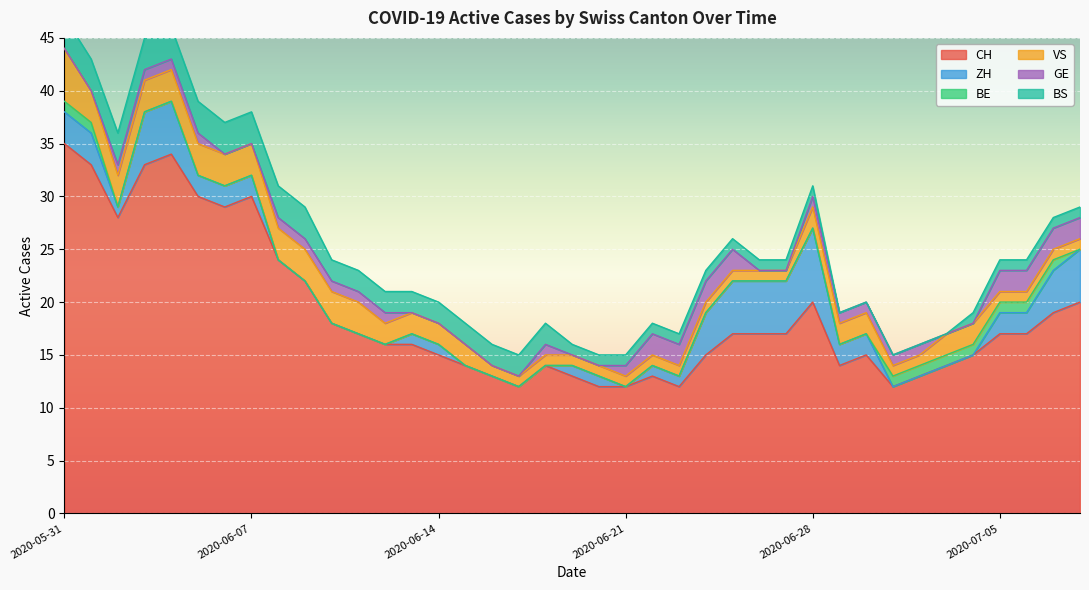

Is it true that CH equals 3 at 2020-06-16?

False